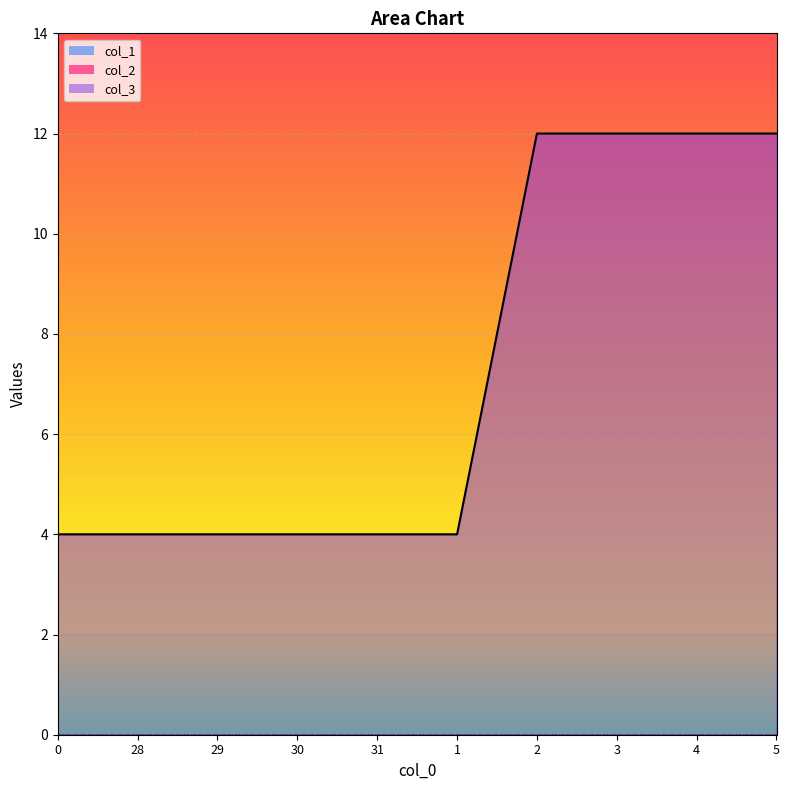

What are all the series names shown in the legend?

col_3, col_1, col_2